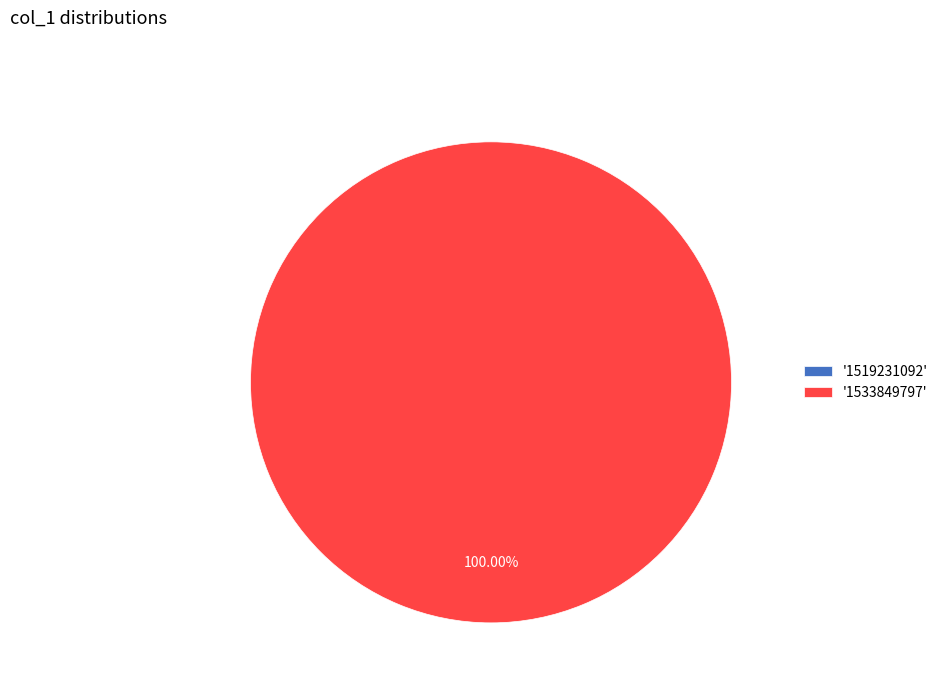

Which slice is the smallest?

1519231092